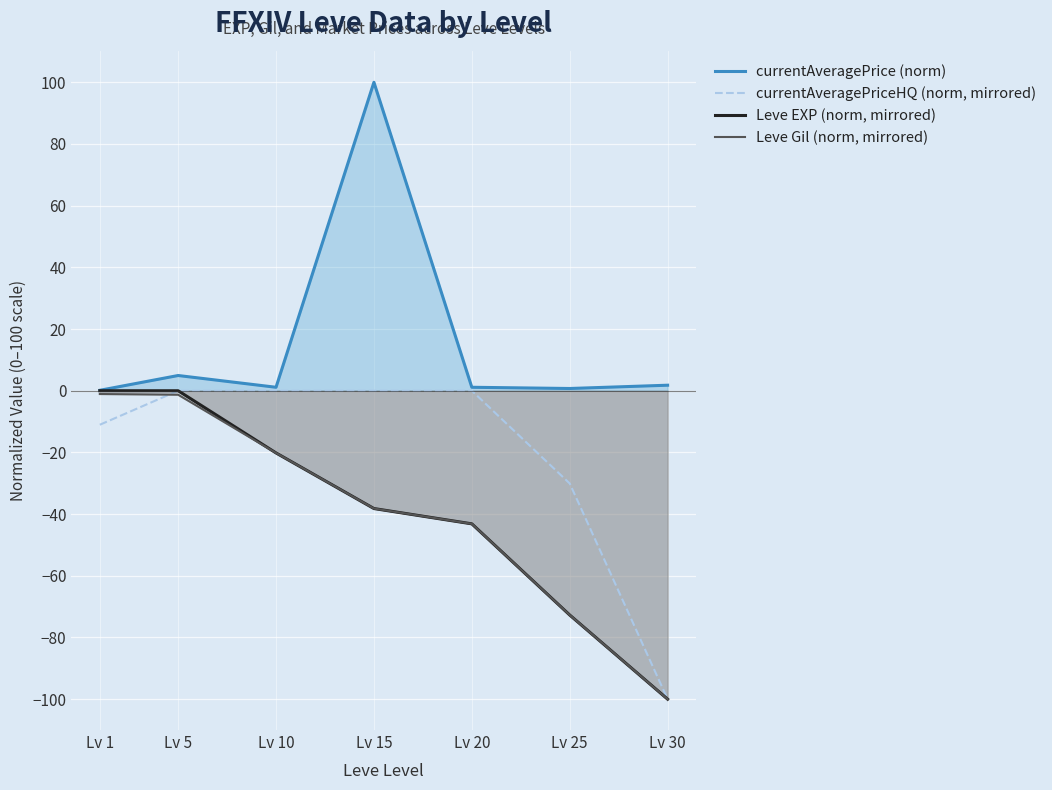

What is the smallest value displayed?

-100.0